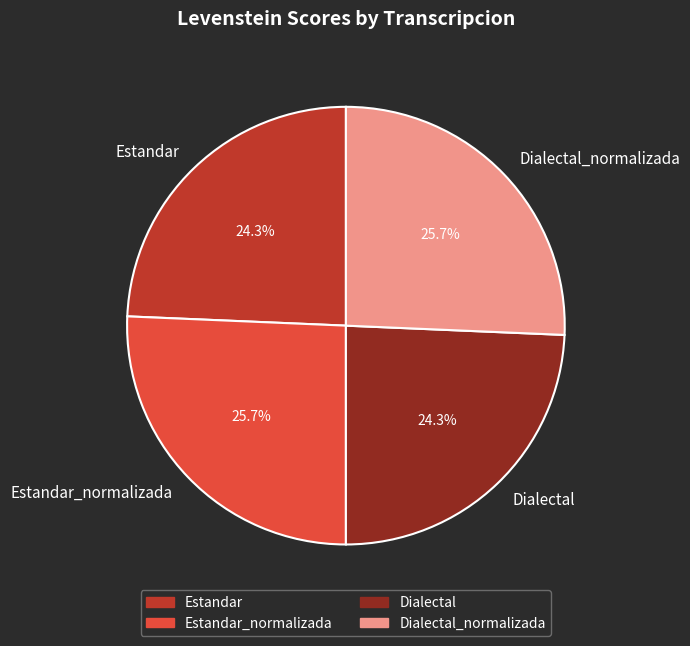

To the nearest percent, what is the combined percentage of Estandar_normalizada and Dialectal_normalizada?

51%